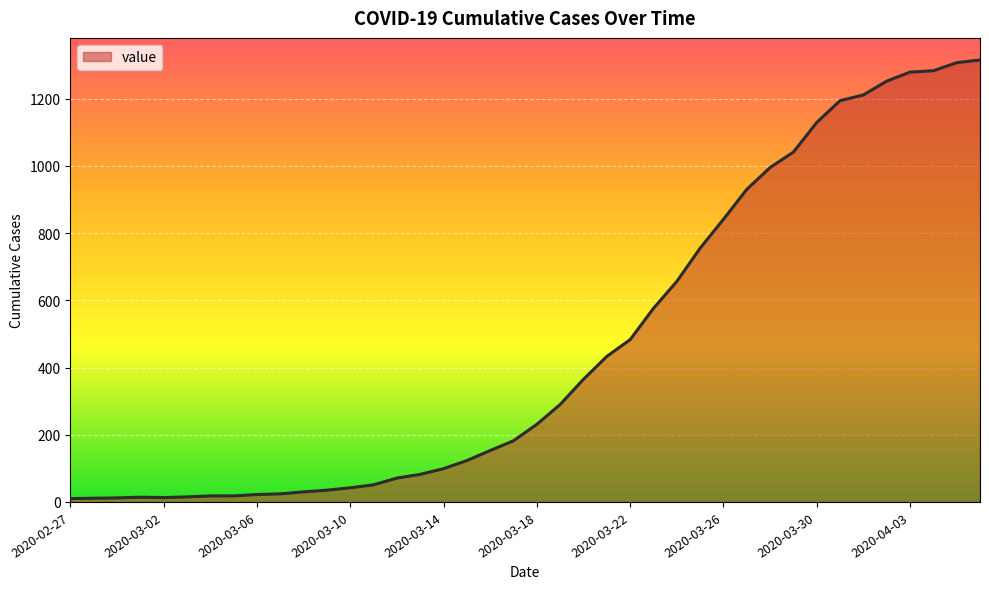

What is the difference between the maximum and minimum values?

1305